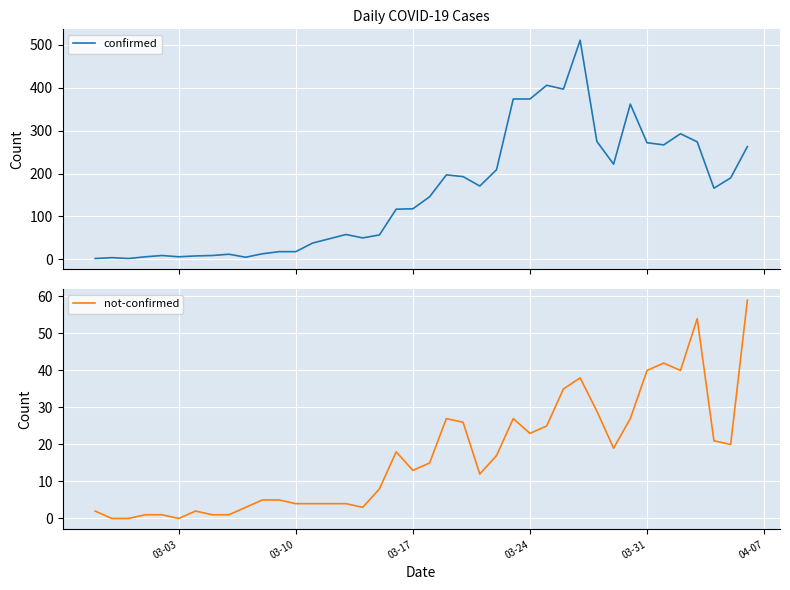

True or false: confirmed has a value of 490 at 36.

False